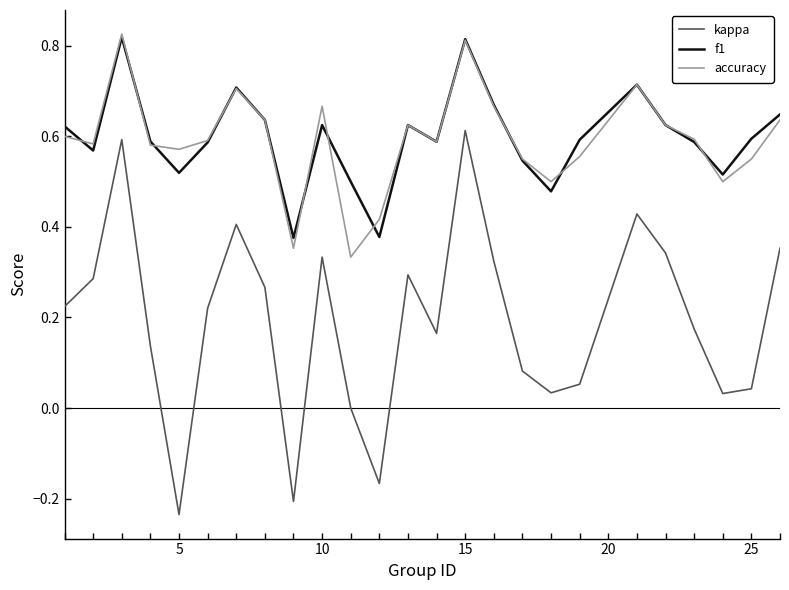

True or false: kappa and f1 cross at least once.

False